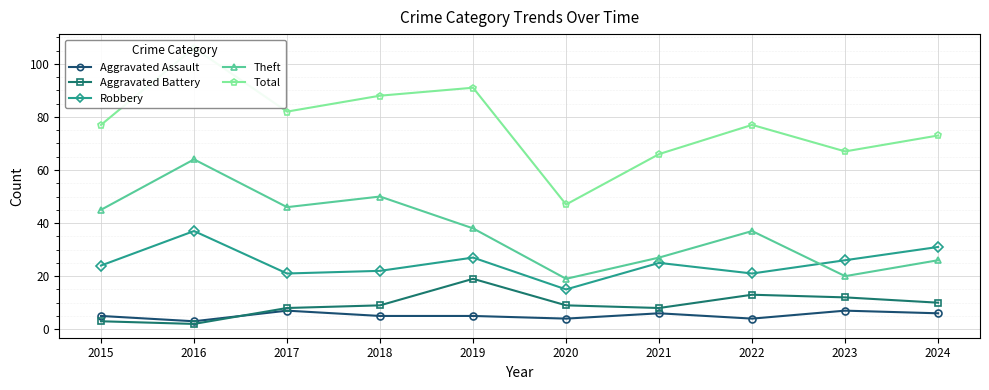

Is it true that Total equals 73 at 2016?

False